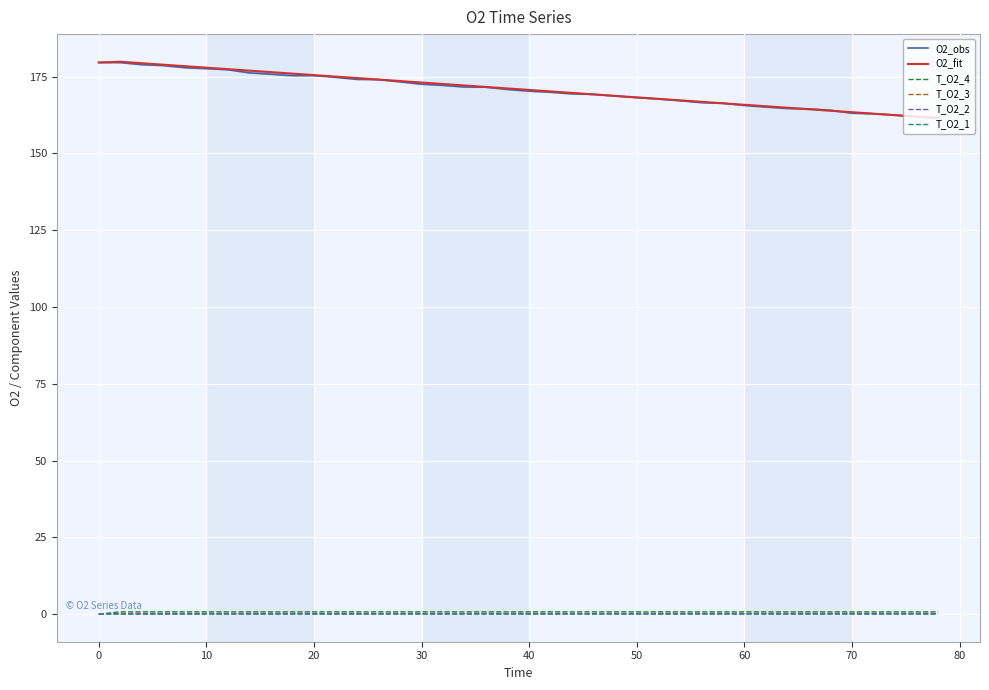

Which series has the largest range (max minus min)?

O2_fit